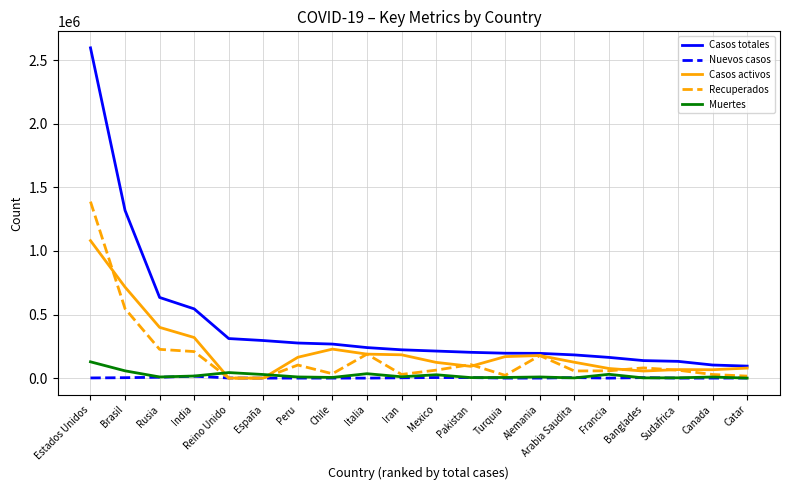

At how many categories does at least one series exceed 2096192?

1